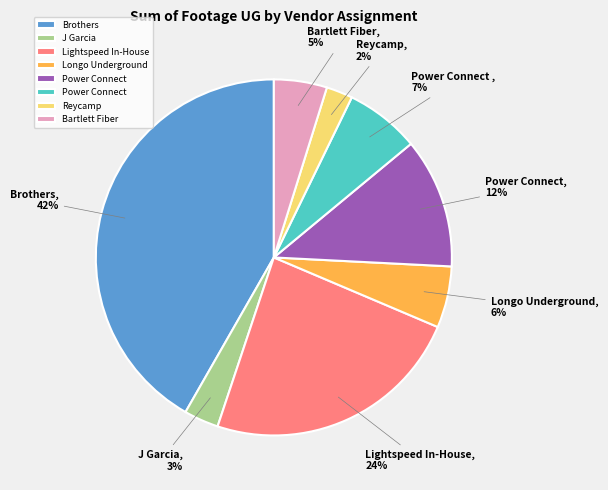

Does any single category account for the majority?

No